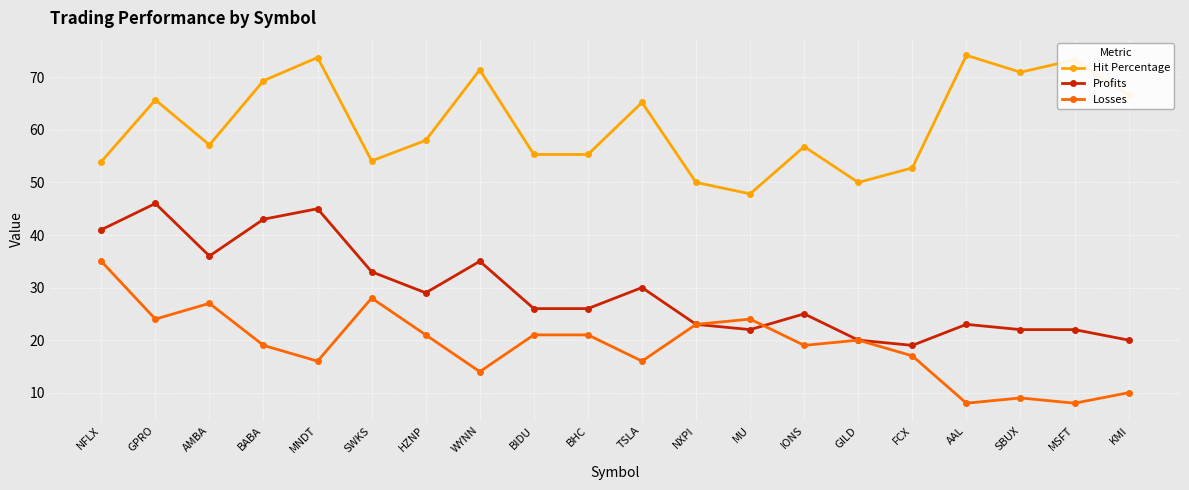

What is the highest value of the Losses series?

35.0